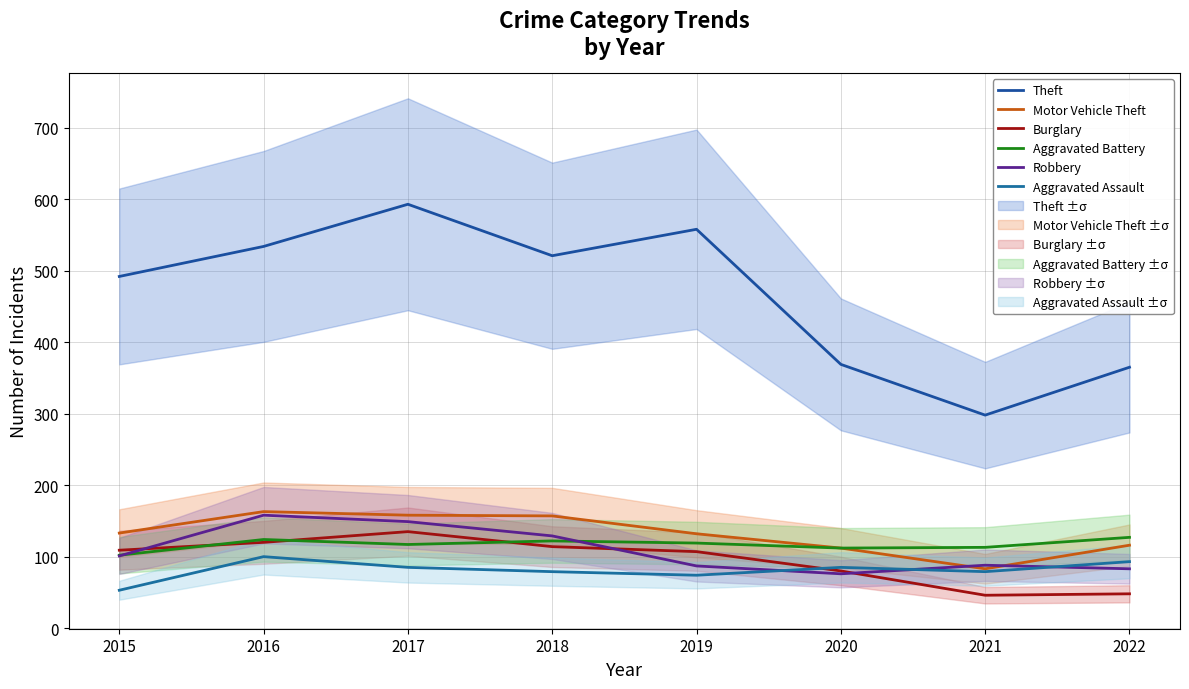

Which series has the largest total across all categories?

Theft